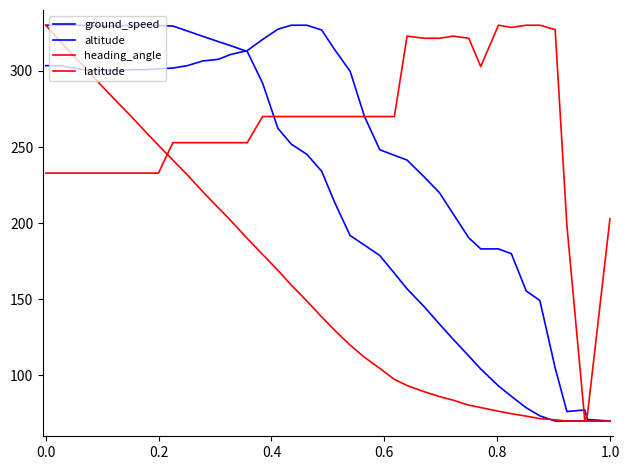

How many lines are shown in the chart?

4